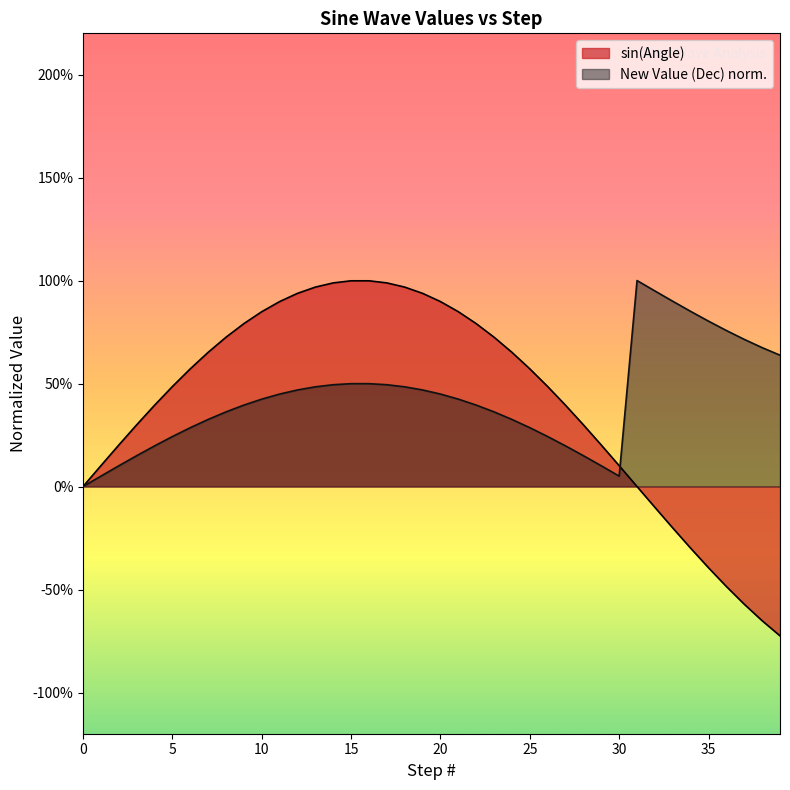

Is the value of New Value (Dec) / 32768 at 8 greater than the value of sin(Angle) at 36?

Yes